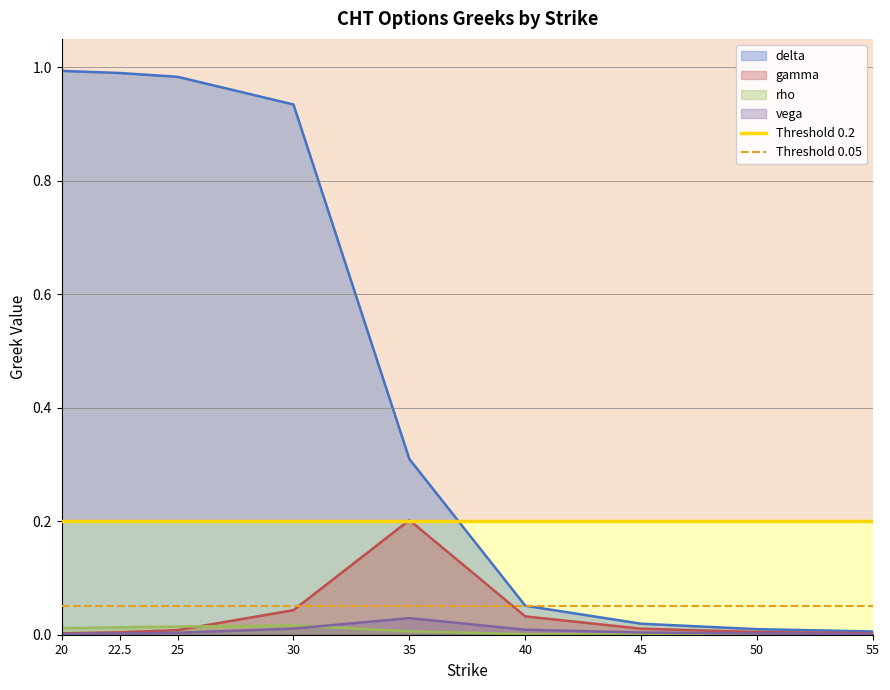

The gamma series shows 0.0 at 22.5. True or false?

True